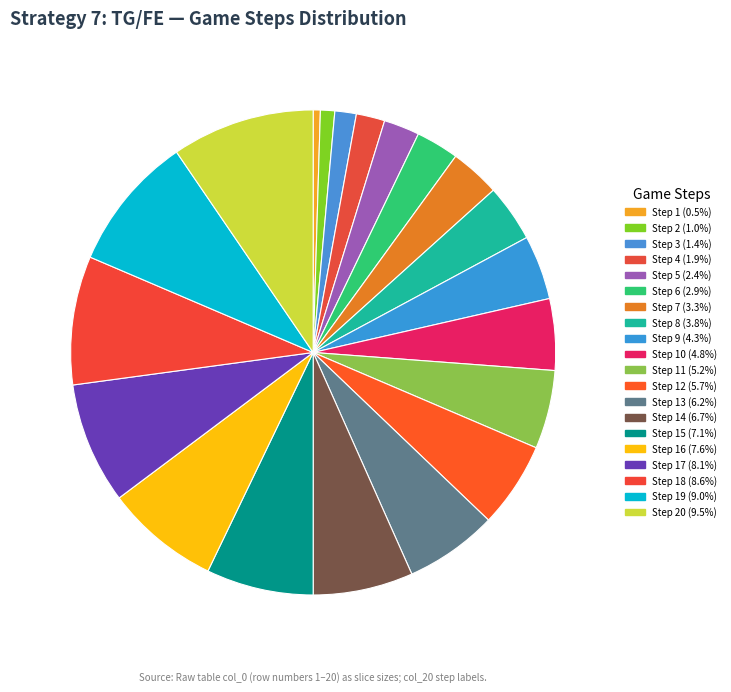

Count the number of slices in the pie.

20